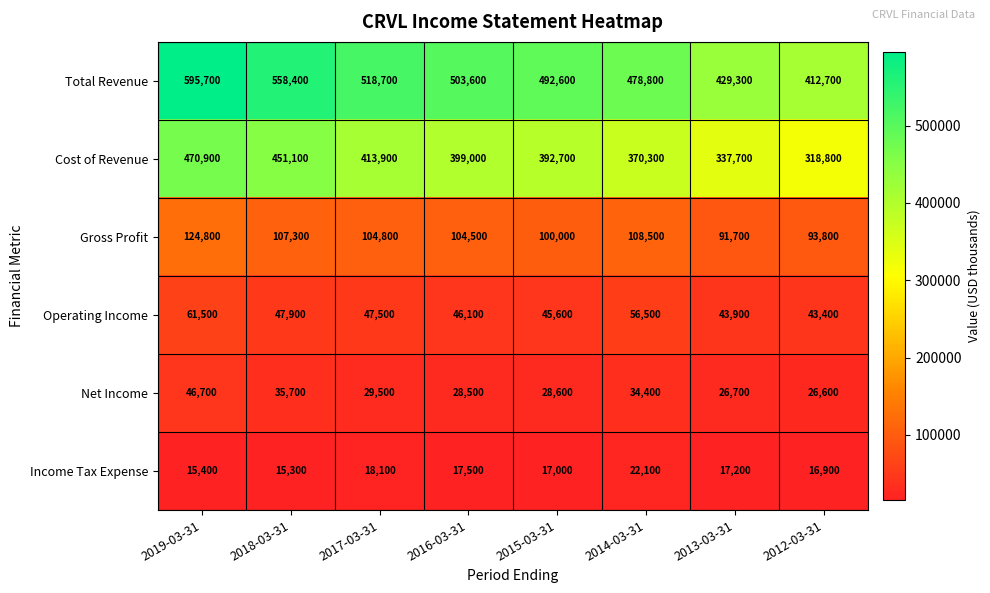

At which category does the chart reach its minimum across all series?

2018-03-31